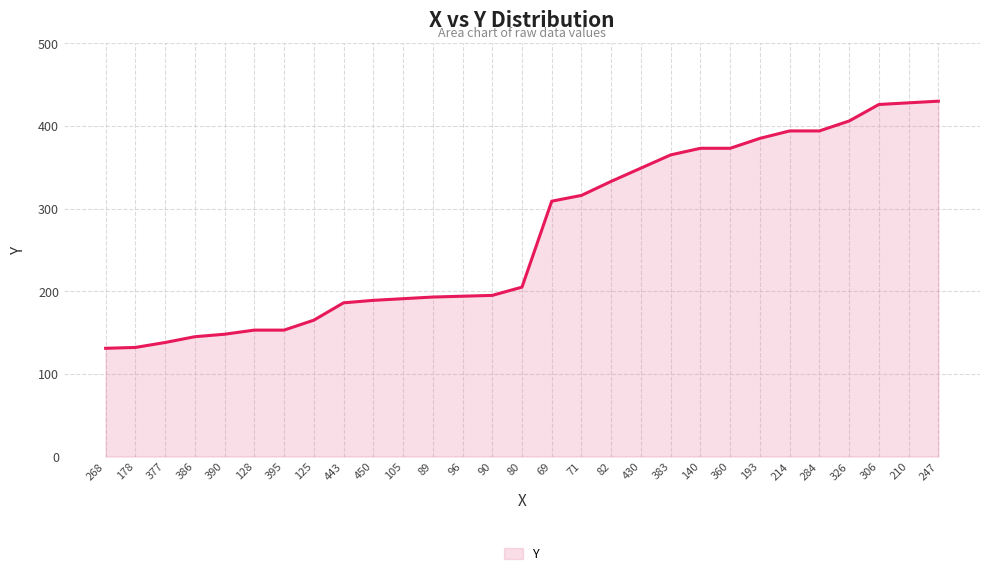

Does the chart display data point markers on the line(s)?

No